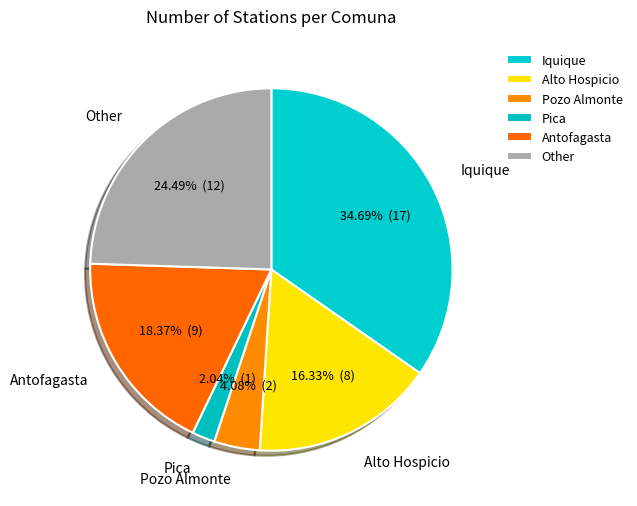

Rank the categories by value from lowest to highest.

Pica, Pozo Almonte, Alto Hospicio, Antofagasta, Other, Iquique